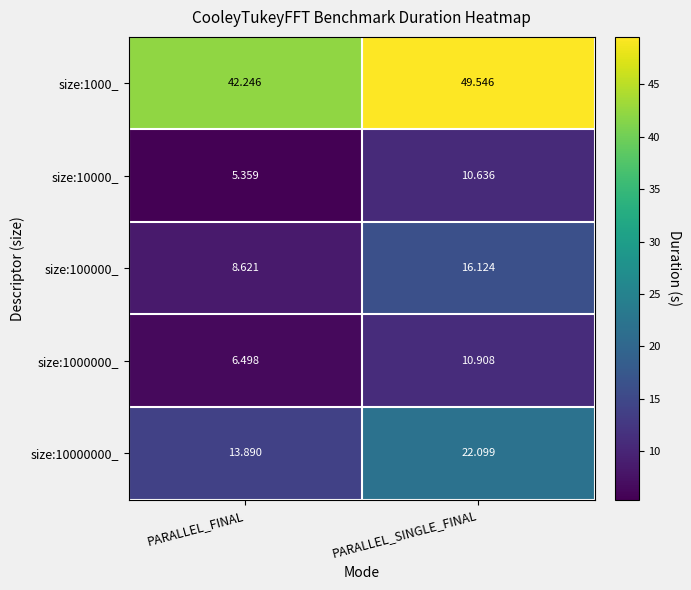

Where does the size:10000_ series first go above 10?

PARALLEL_SINGLE_FINAL